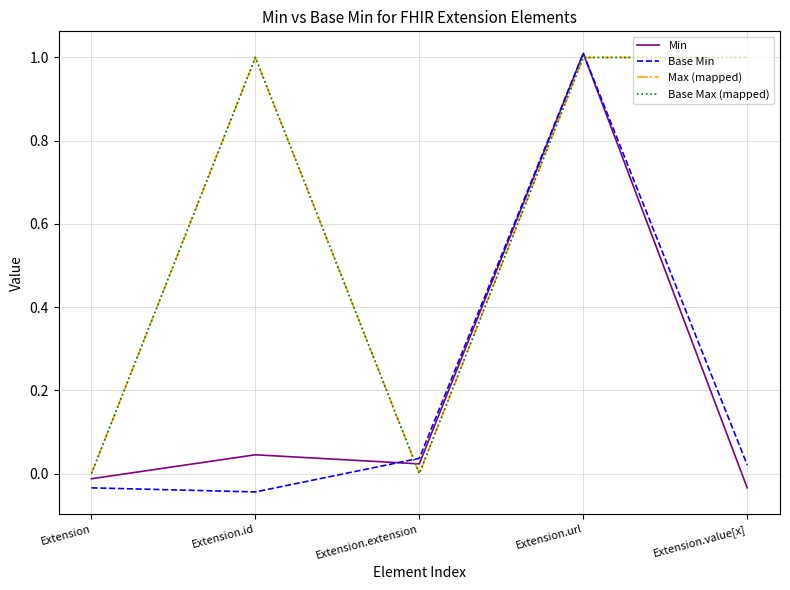

Does the chart have visible grid lines?

Yes